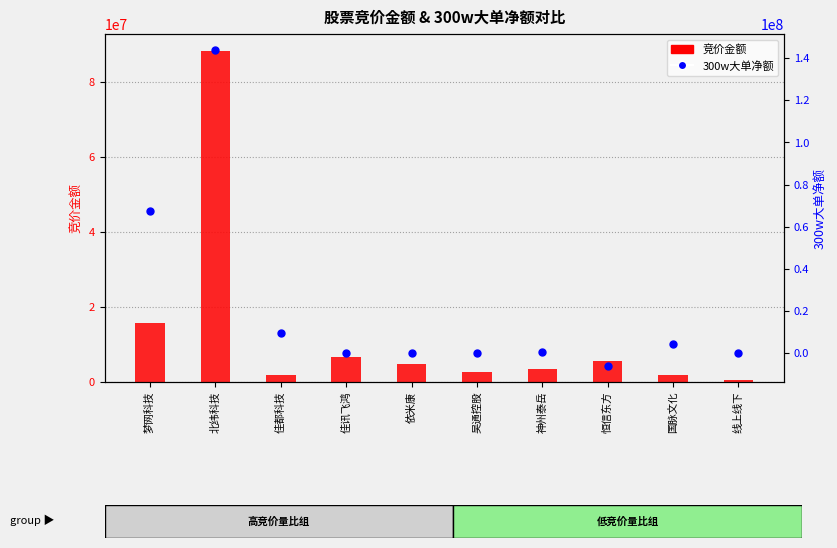

Which series has the widest spread of Y values?

300w大单净额